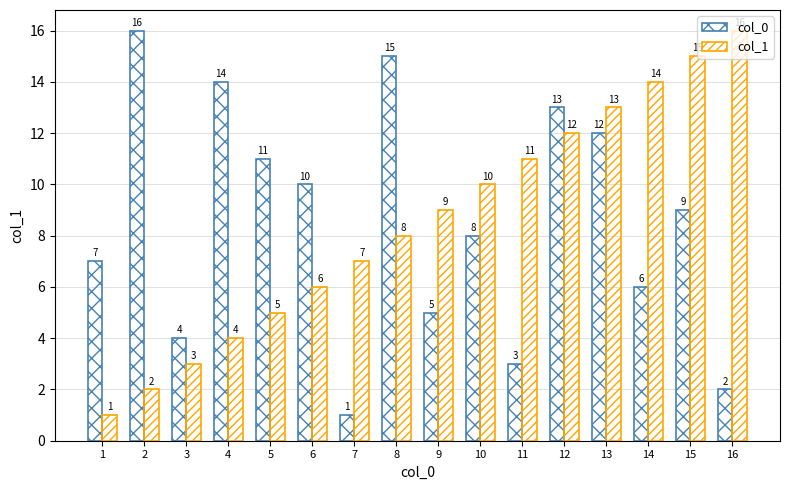

Count the number of categories in the chart.

16